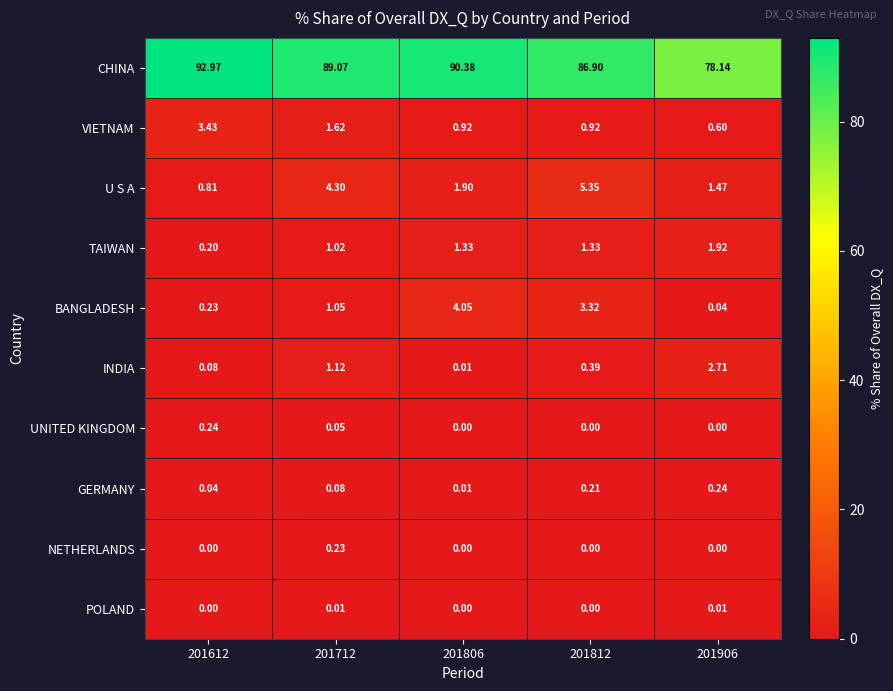

Which series has the largest total across all categories?

CHINA